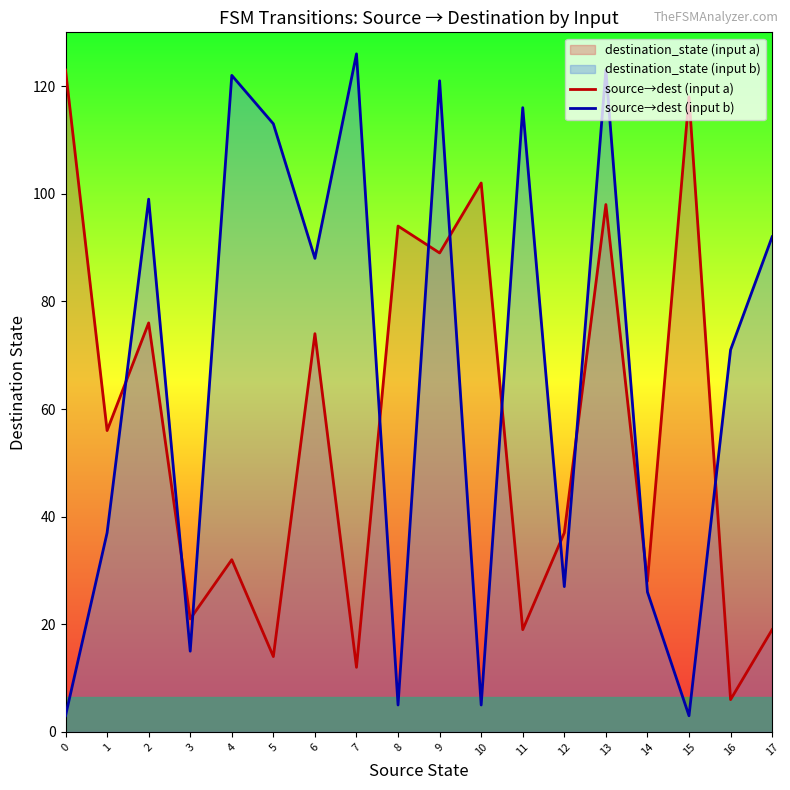

Reading right to left, transcribe all the data shown in this chart.

source→dest (input a): 17=19	16=6	15=118	14=28	13=98	12=37	11=19	10=102	9=89	8=94	7=12	6=74	5=14	4=32	3=21	2=76	1=56	0=123
source→dest (input b): 17=92	16=71	15=3	14=26	13=123	12=27	11=116	10=5	9=121	8=5	7=126	6=88	5=113	4=122	3=15	2=99	1=37	0=3